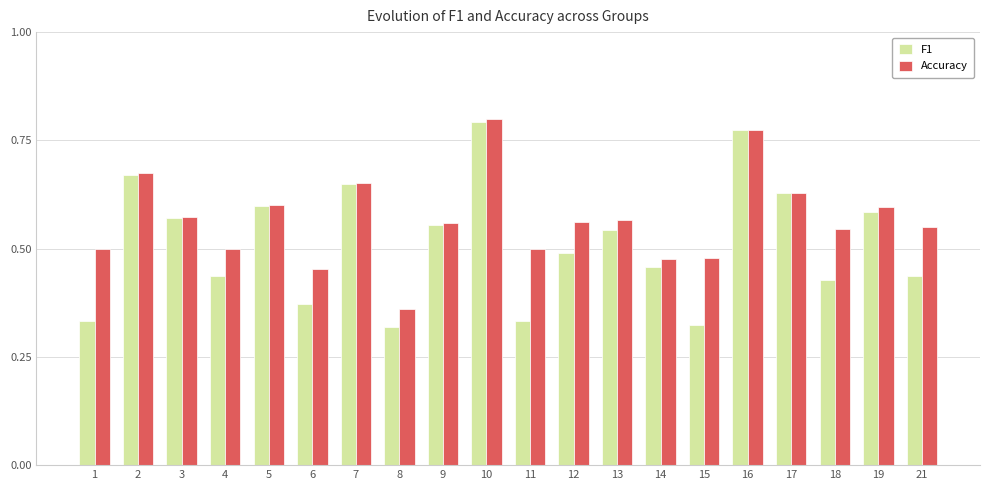

At how many categories does at least one series exceed 0?

20